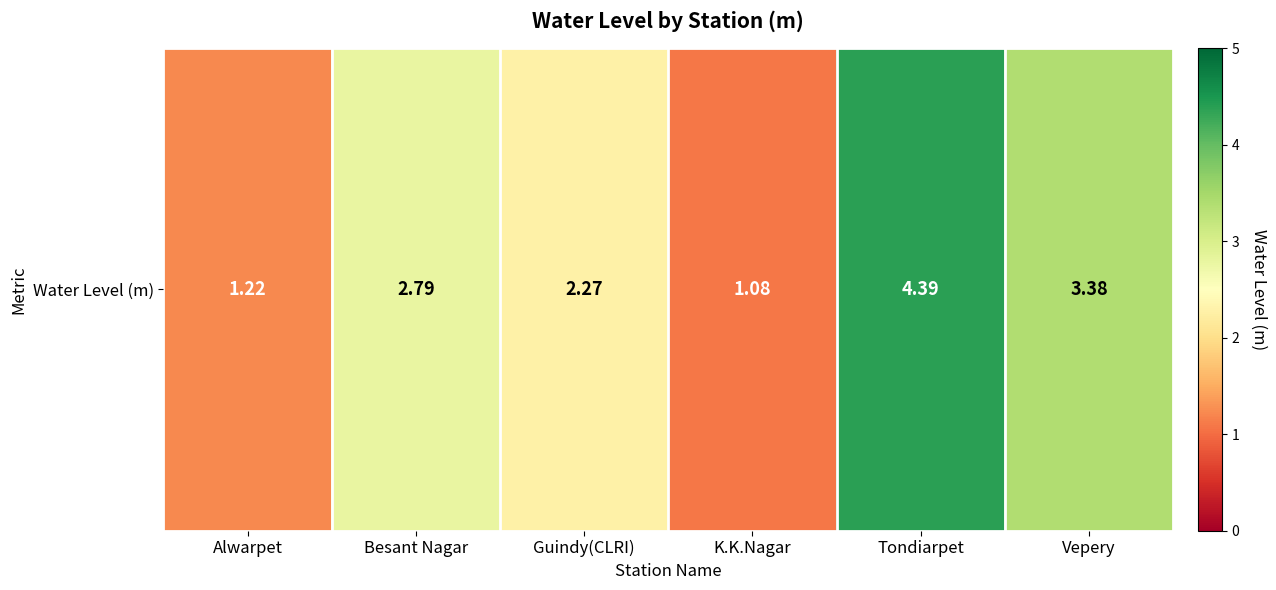

What value does the data have at Tondiarpet?

4.4